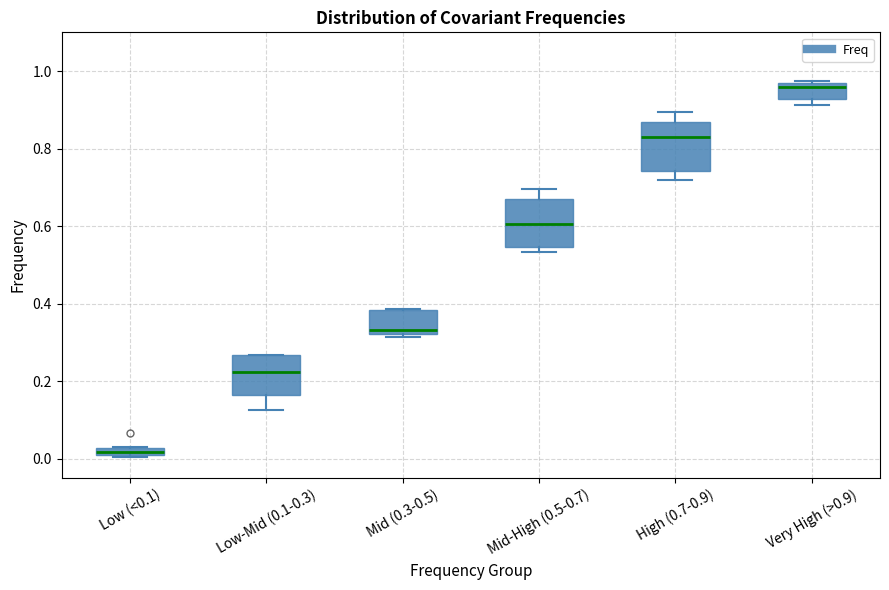

Which box's median line is the lowest?

Low (<0.1)